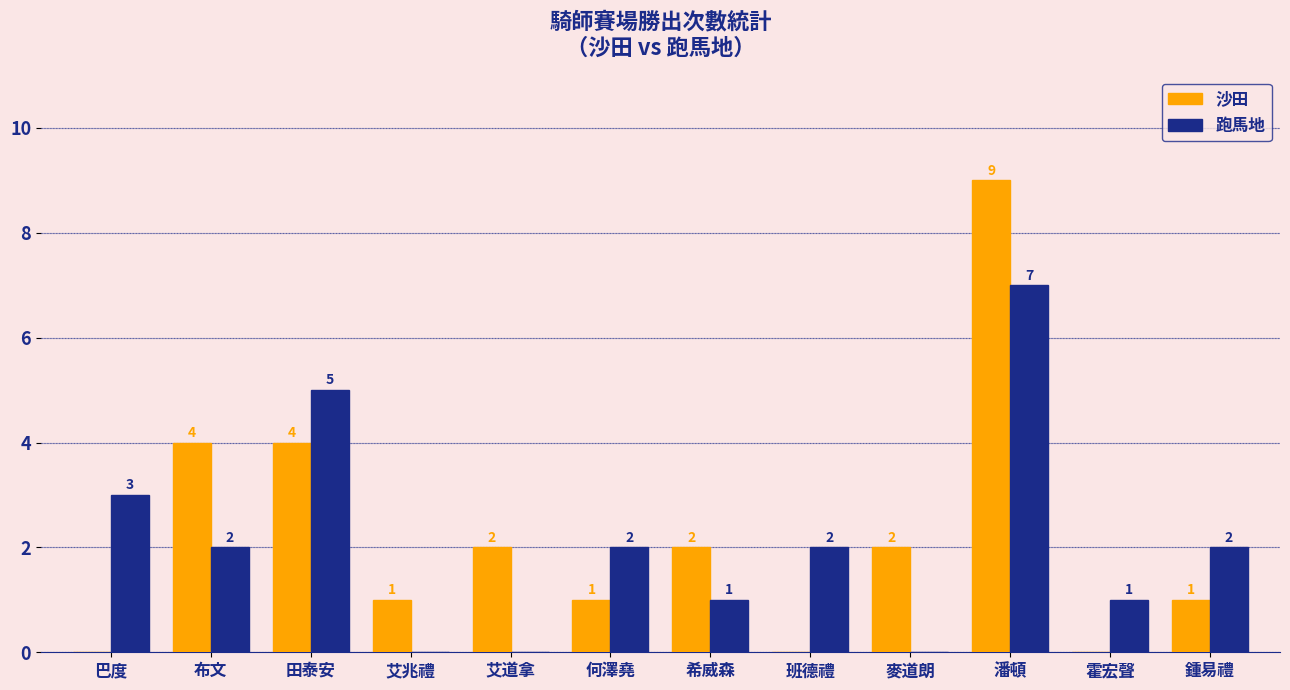

At which label is 跑馬地 closest to 3?

巴度